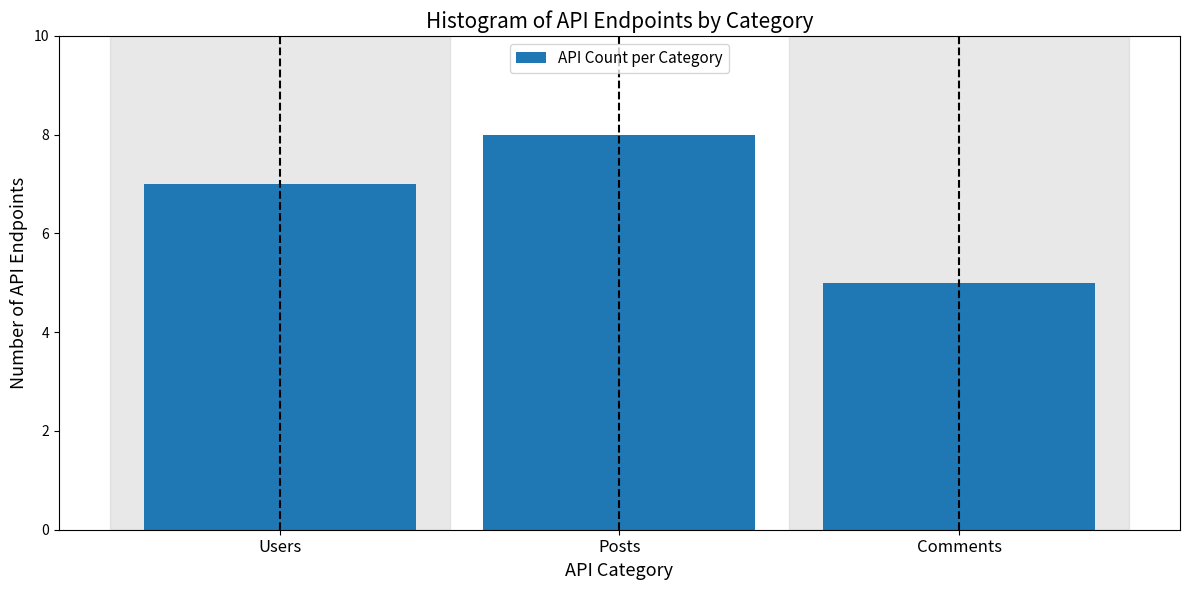

Reading right to left, list all the values displayed in this chart.

Comments=5	Posts=8	Users=7